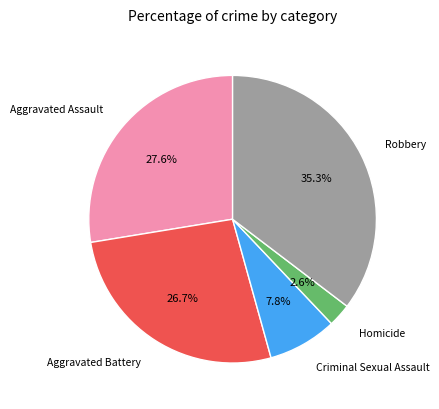

Is the sum of Homicide and Robbery greater than half?

No